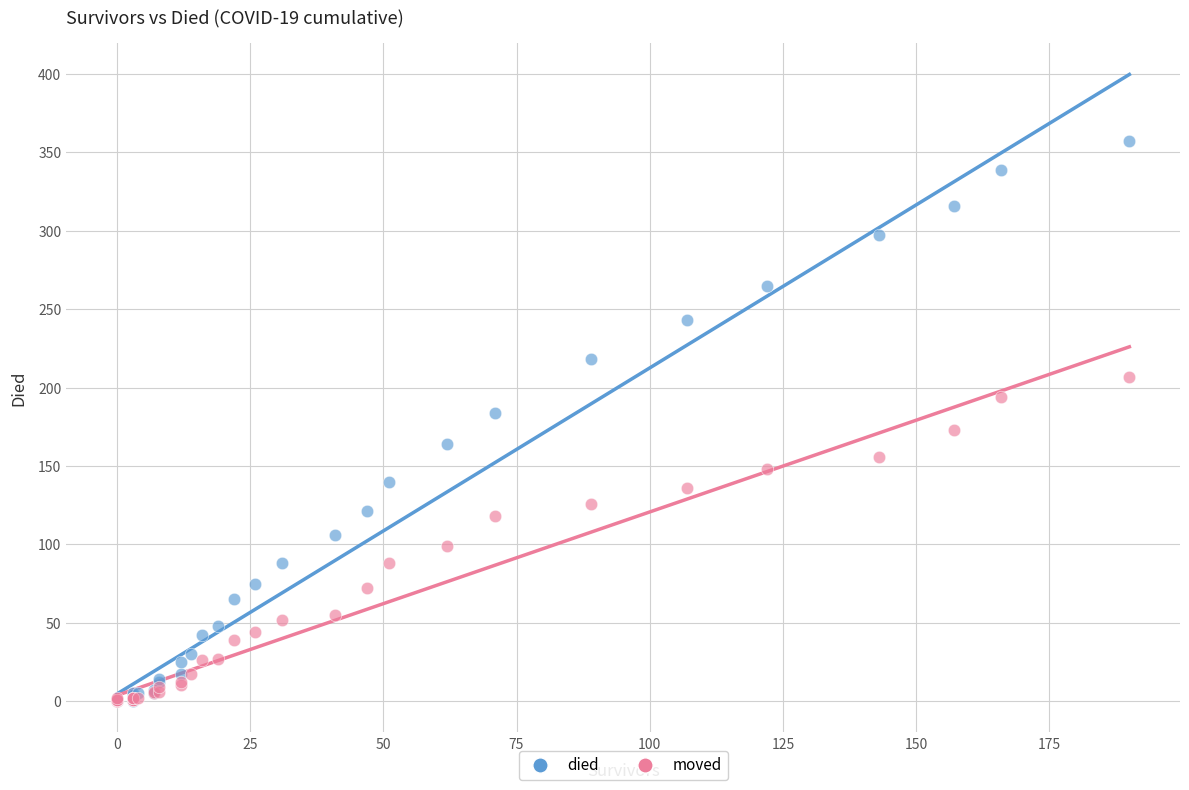

What are all the series names shown in the legend?

died, moved